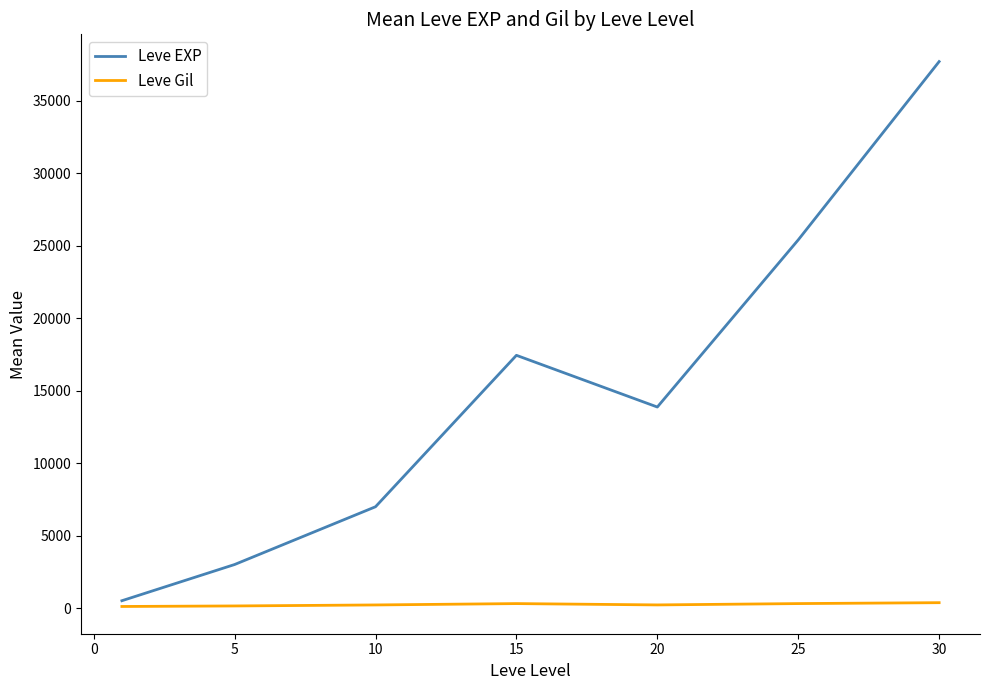

Which series has the widest spread of values?

Leve EXP